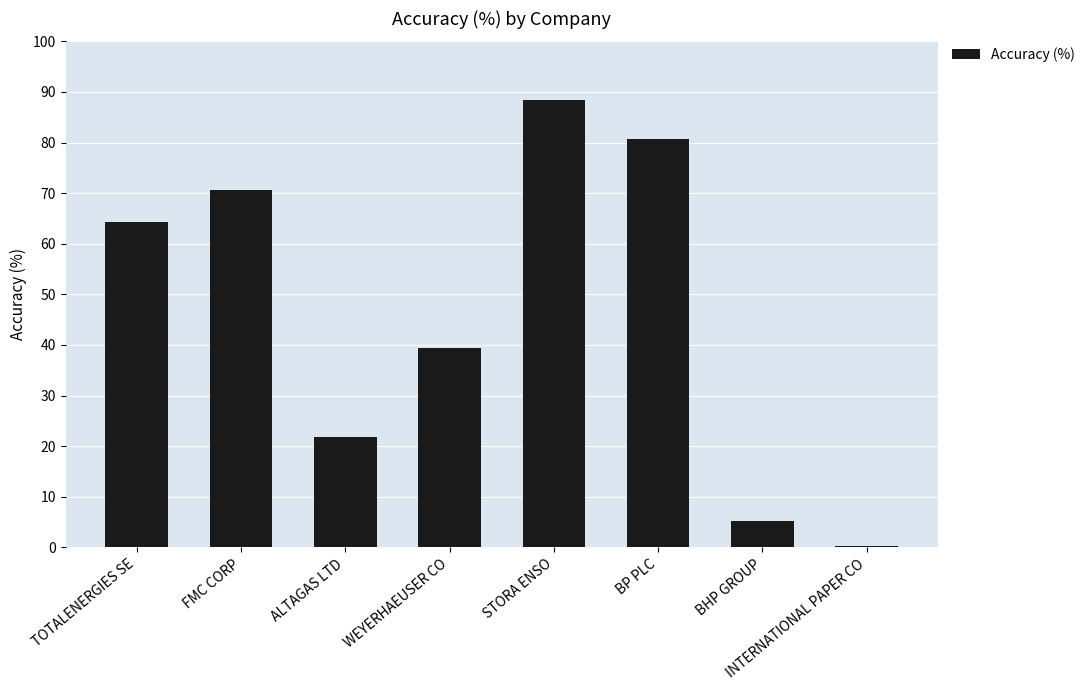

How many values exceed 64?

4